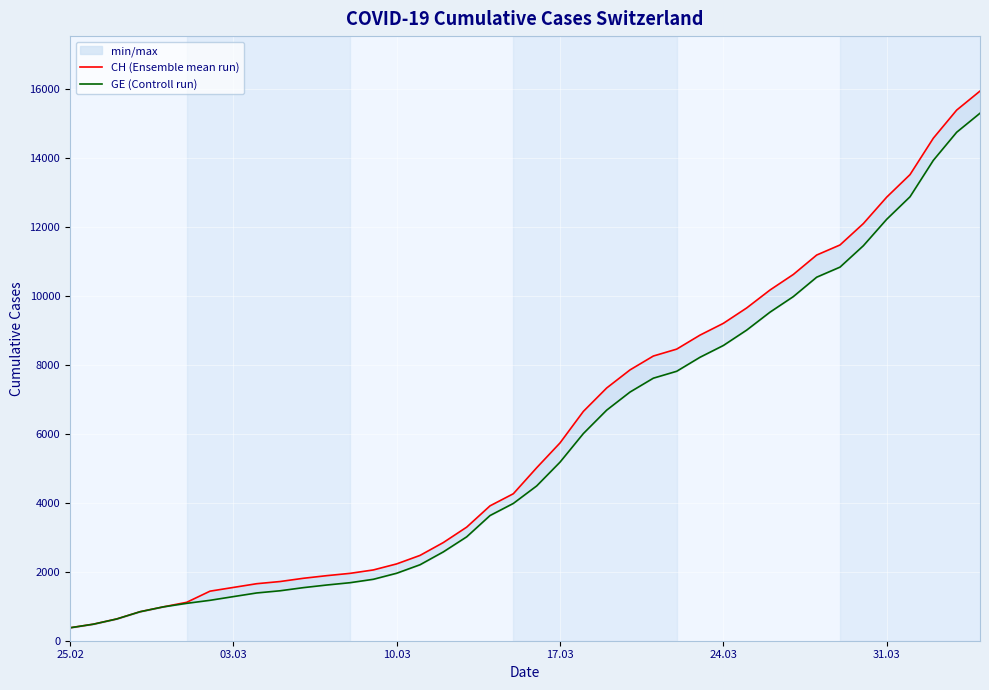

What is the difference between the maximum and minimum values in the CH (Ensemble mean run) series?

15551